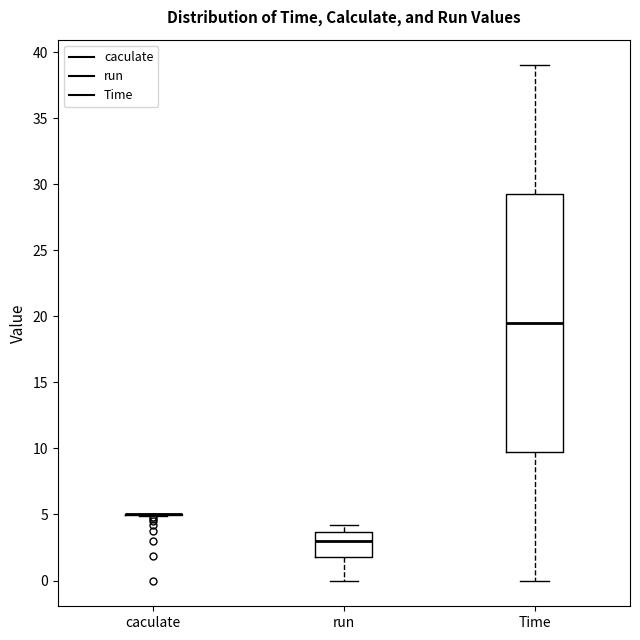

Reading left to right, transcribe this box plot: for each box, give where its median line is, the range the box spans, and where its two whiskers end, as read against the y-axis. The values are not printed on the chart, so give them approximately, as read against the axis.

caculate: box collapsed to a line at 5.0, whiskers 5.0 to 5.0
run: median 3.0, box 2.0 to 3.5, whiskers 0.0 to 4.0
Time: median 19.5, box 10.0 to 29.5, whiskers 0.0 to 39.0